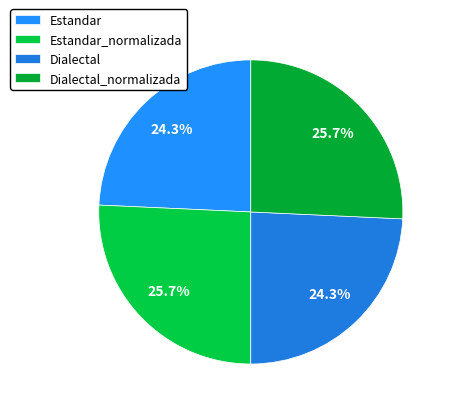

Is the sum of Estandar and Estandar_normalizada greater than half?

No